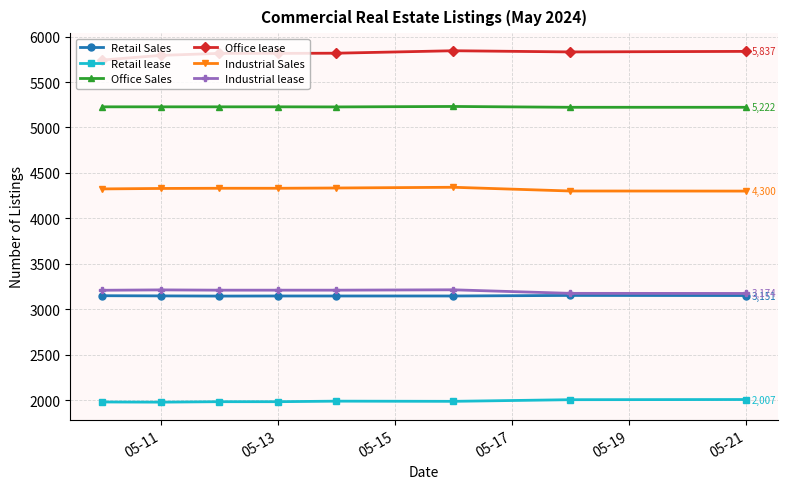

What is the value of the Office lease point at the 7th from the left?

5831